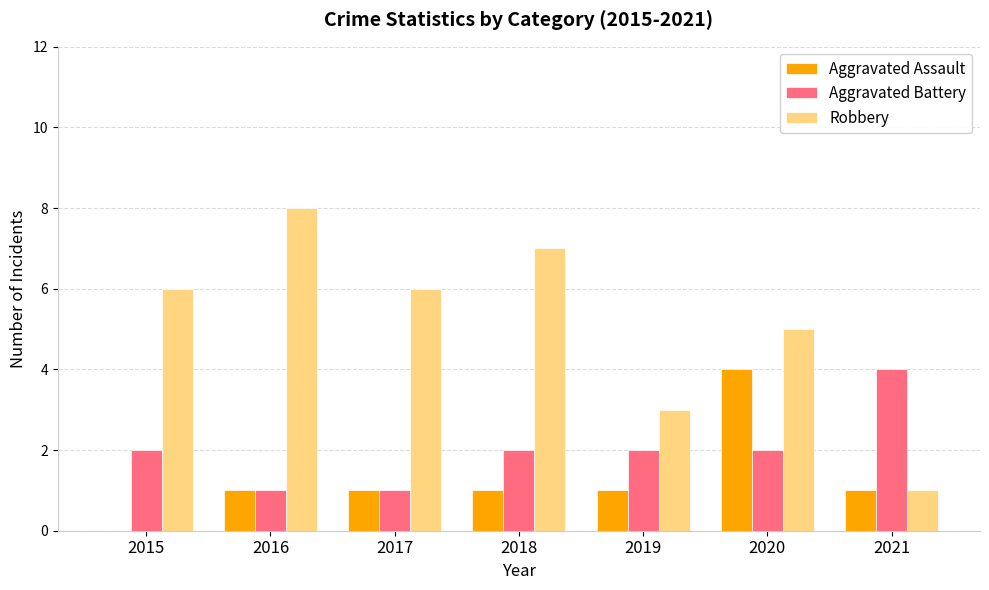

Reading left to right, what are all the values shown in this chart?

Aggravated Assault: 2015=0	2016=1	2017=1	2018=1	2019=1	2020=4	2021=1
Aggravated Battery: 2015=2	2016=1	2017=1	2018=2	2019=2	2020=2	2021=4
Robbery: 2015=6	2016=8	2017=6	2018=7	2019=3	2020=5	2021=1